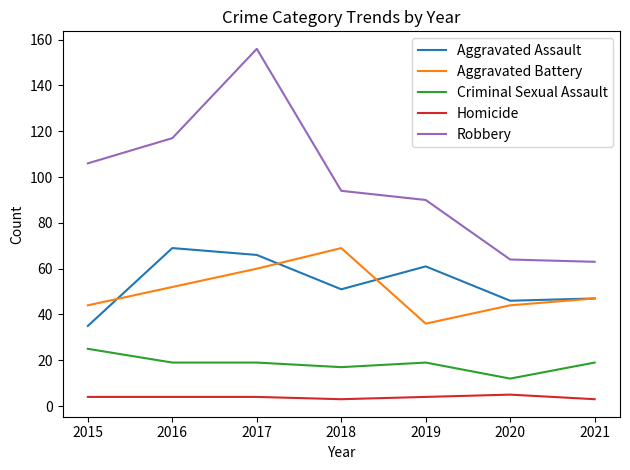

True or false: Aggravated Assault and Robbery cross at least once.

False